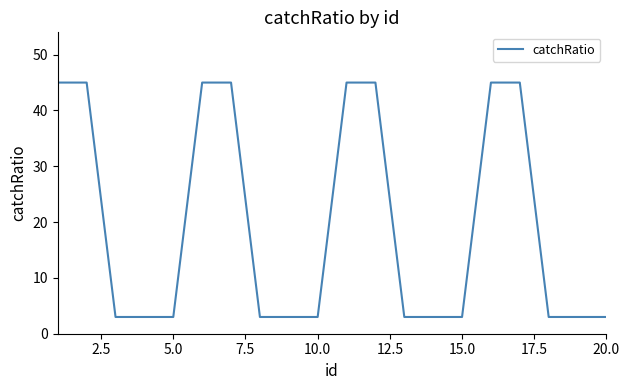

Count the values in the range 3 to 45.

20